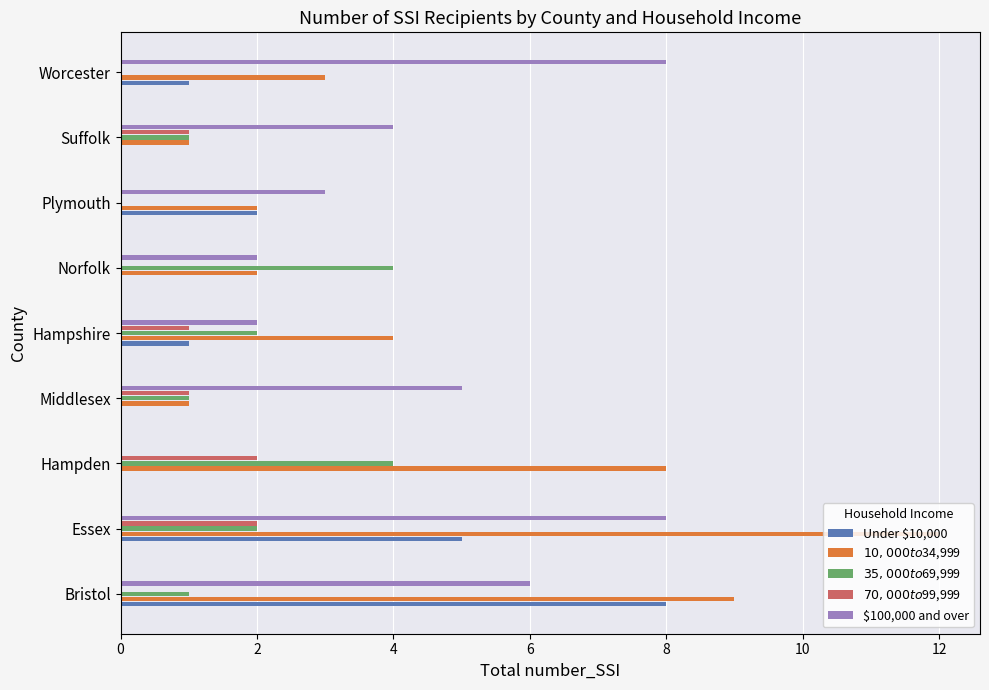

What is the greatest value displayed?

12